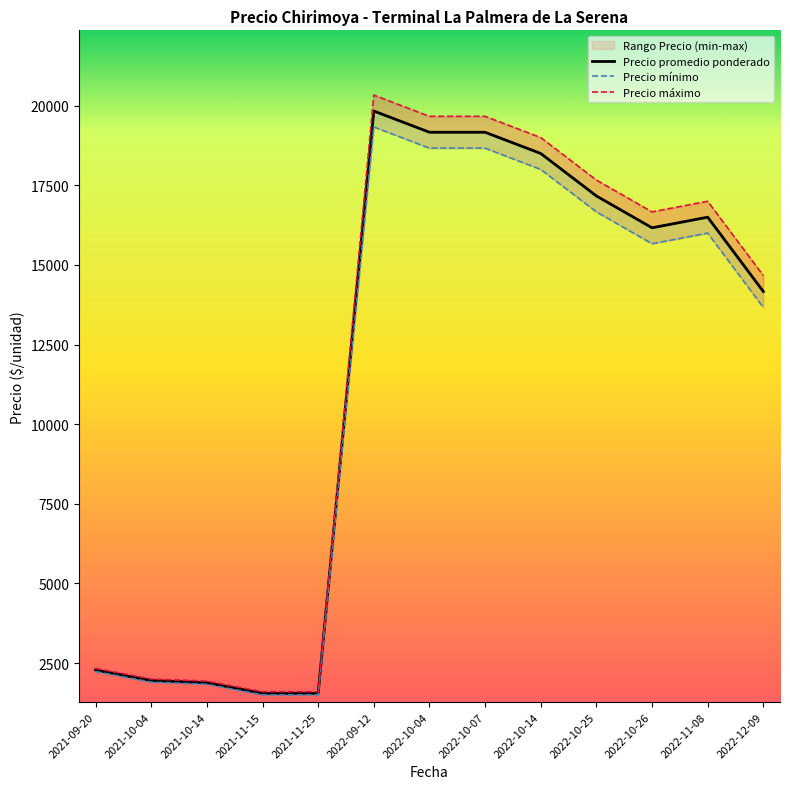

True or false: Precio promedio ponderado and Precio máximo cross at least once.

False